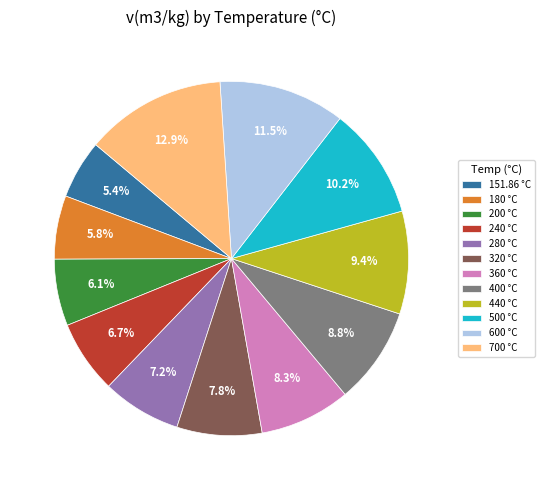

Is there any slice that represents more than half of the pie?

No